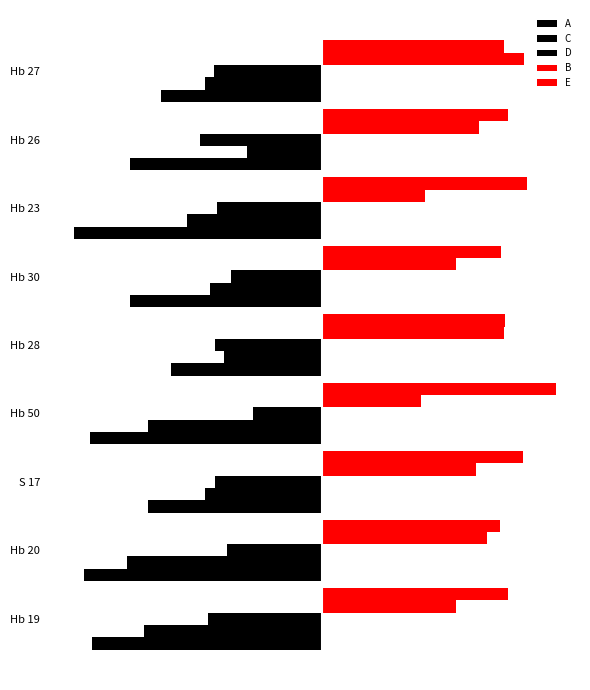

How many groups of bars are there?

9